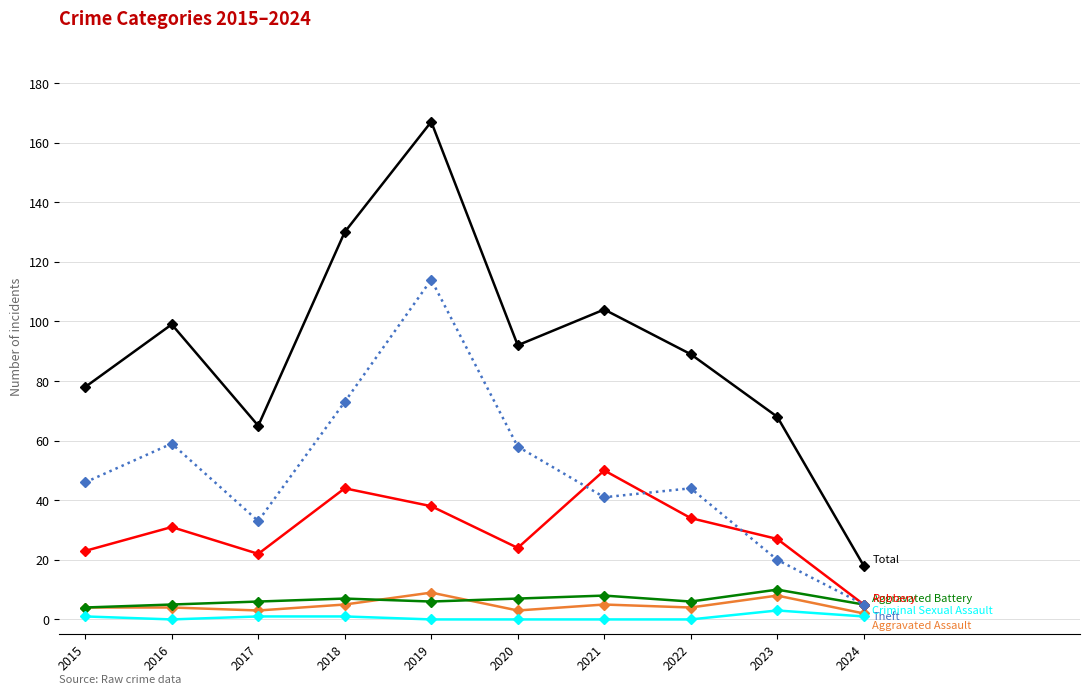

What is the total value across all series at 2021?

208